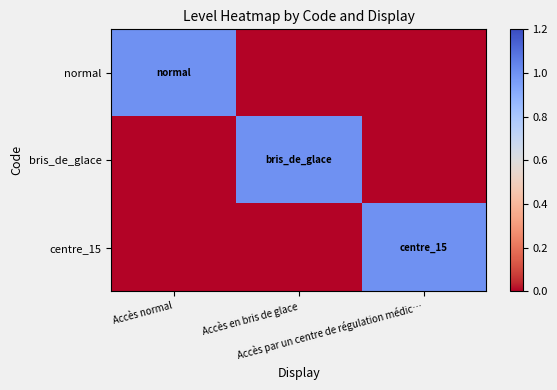

What is the greatest value displayed?

1